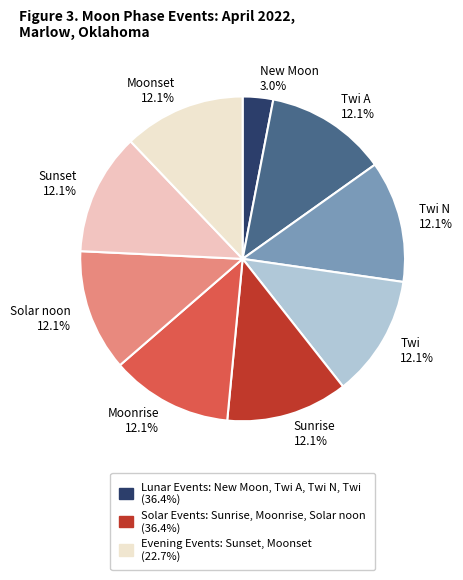

Is there a majority slice in this chart?

No